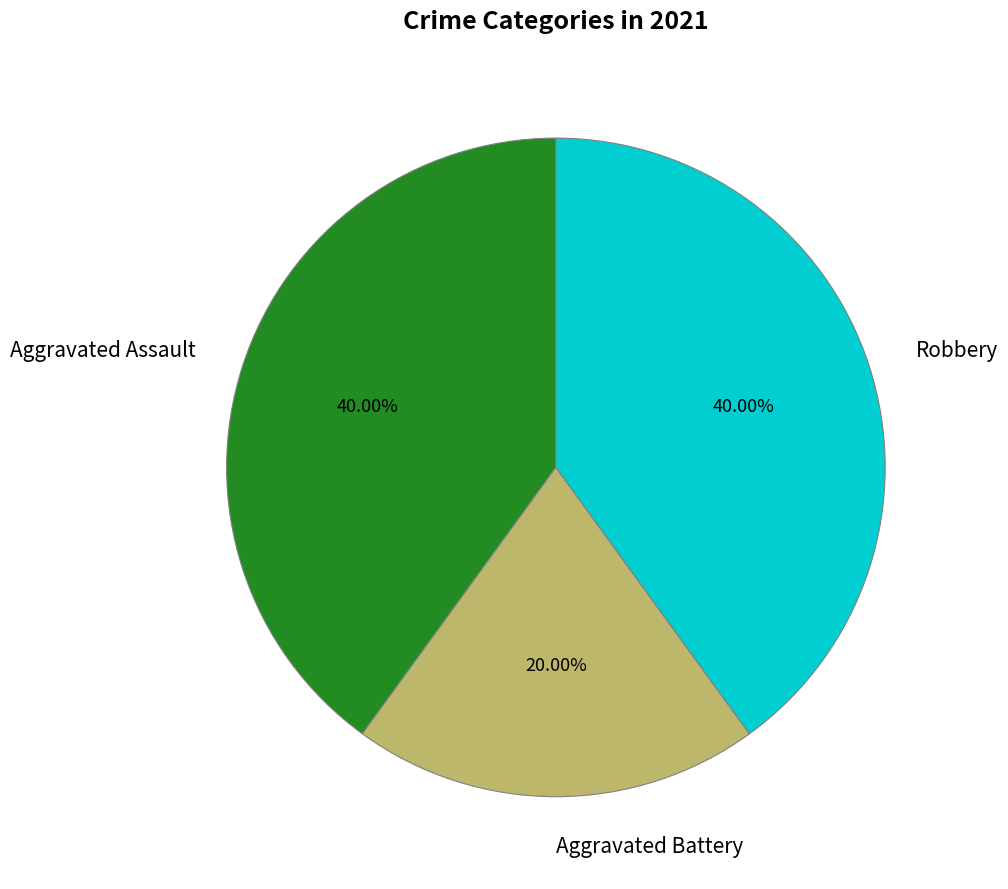

What is the smallest slice in the pie chart?

Aggravated Battery